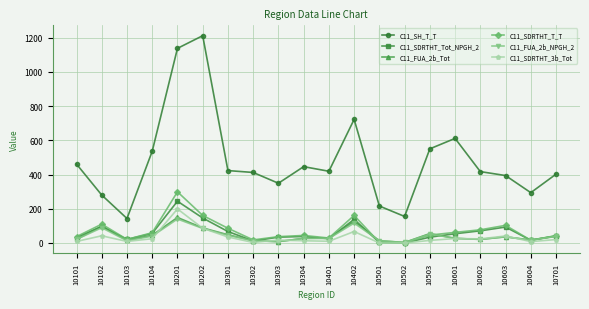

The value of C11_SDRTHT_3b_Tot at 10501 is -77. True or false?

False